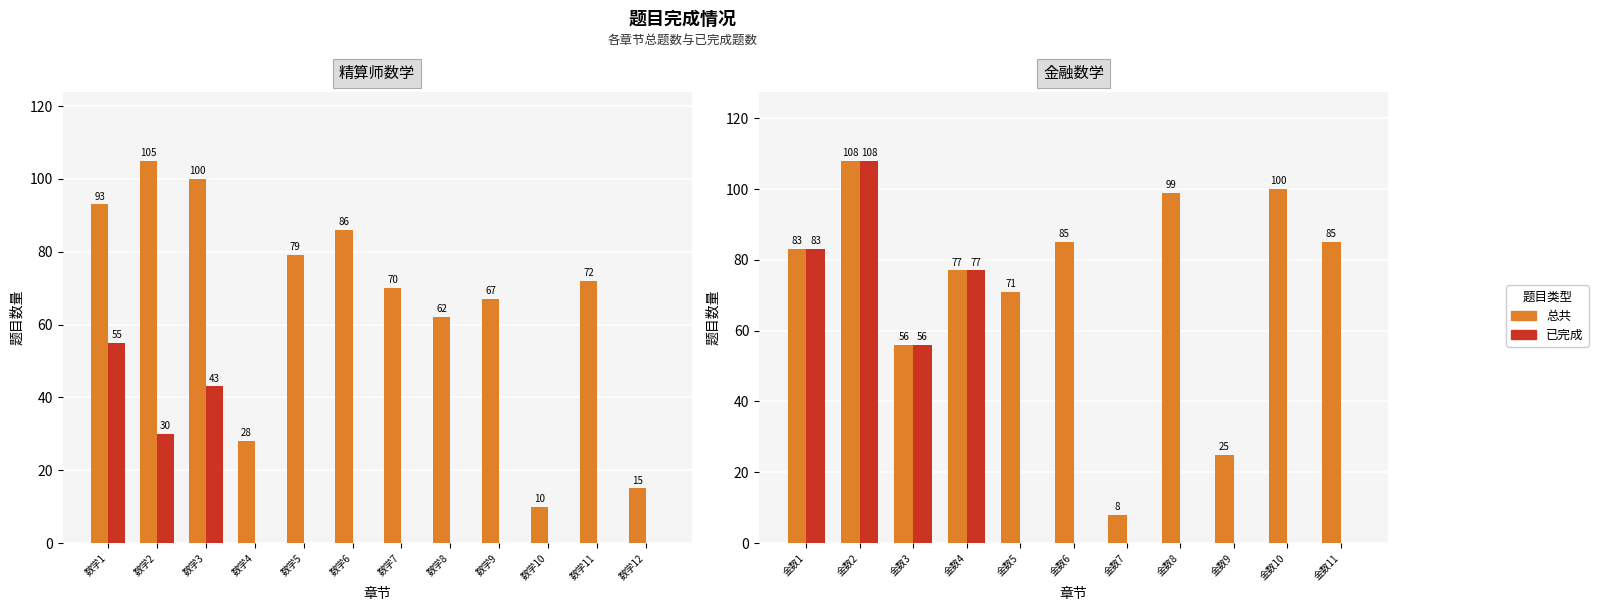

At which label does 已完成 reach its minimum?

金数5